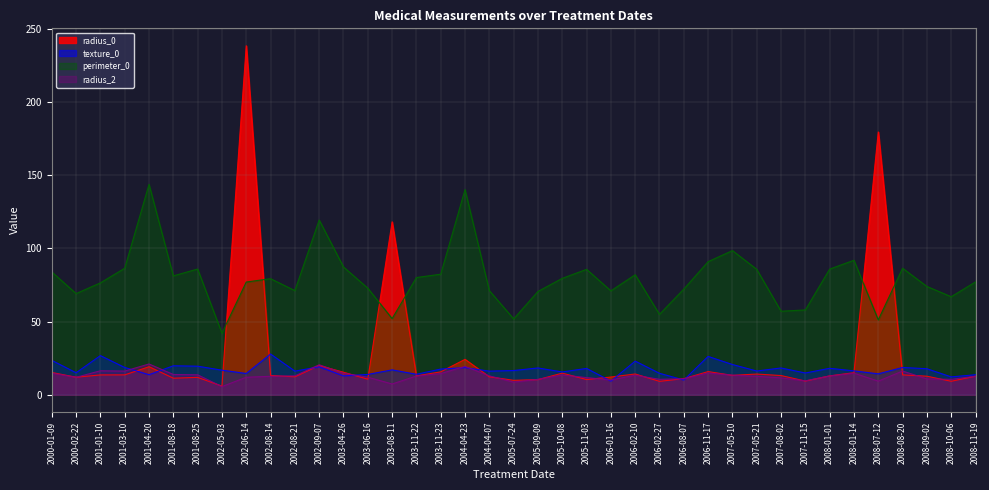

Between which two adjacent categories do perimeter_0 and radius_0 first intersect?

2002-05-03 and 2002-06-14